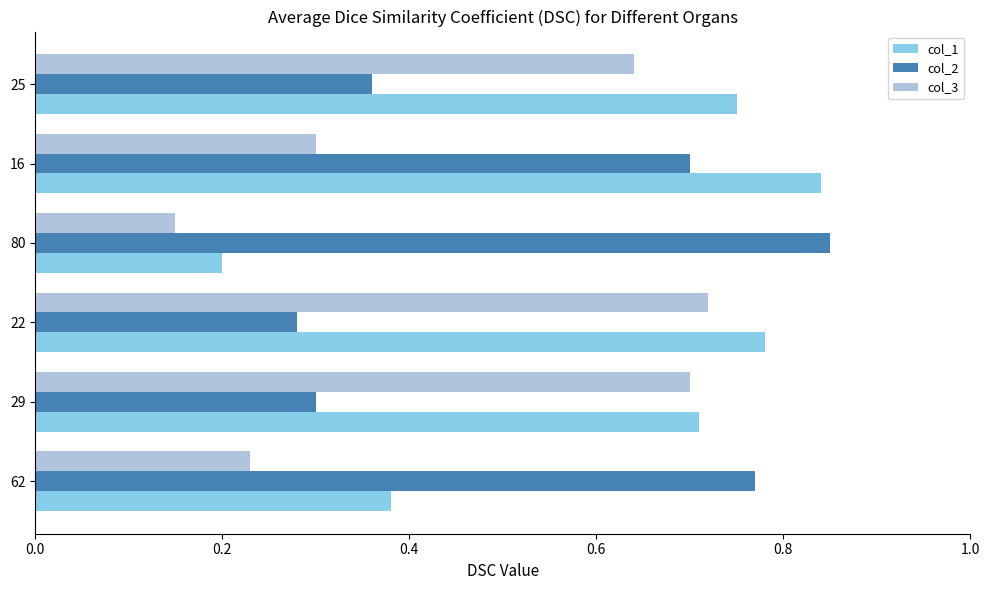

Is the value of col_2 at 80 greater than the value of col_3 at 62?

Yes